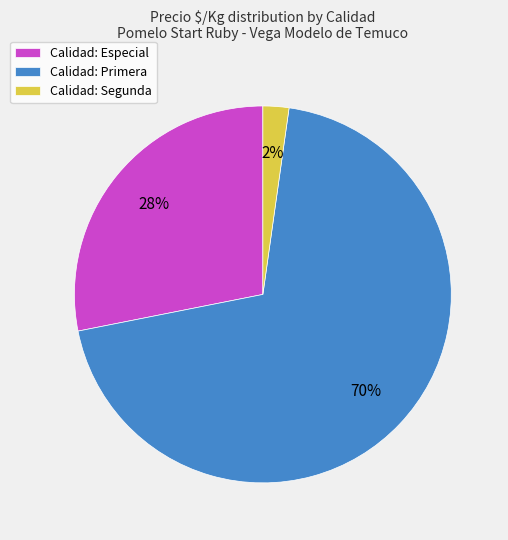

Rank the categories by value from highest to lowest.

Calidad: Primera, Calidad: Especial, Calidad: Segunda